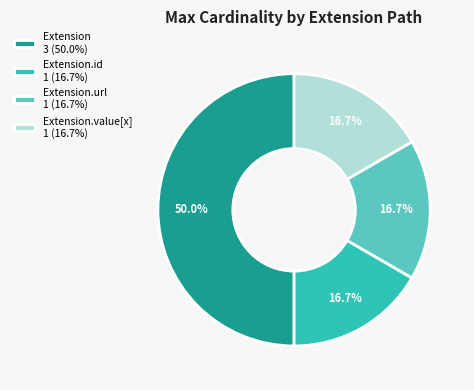

How many segments does this pie chart have?

4